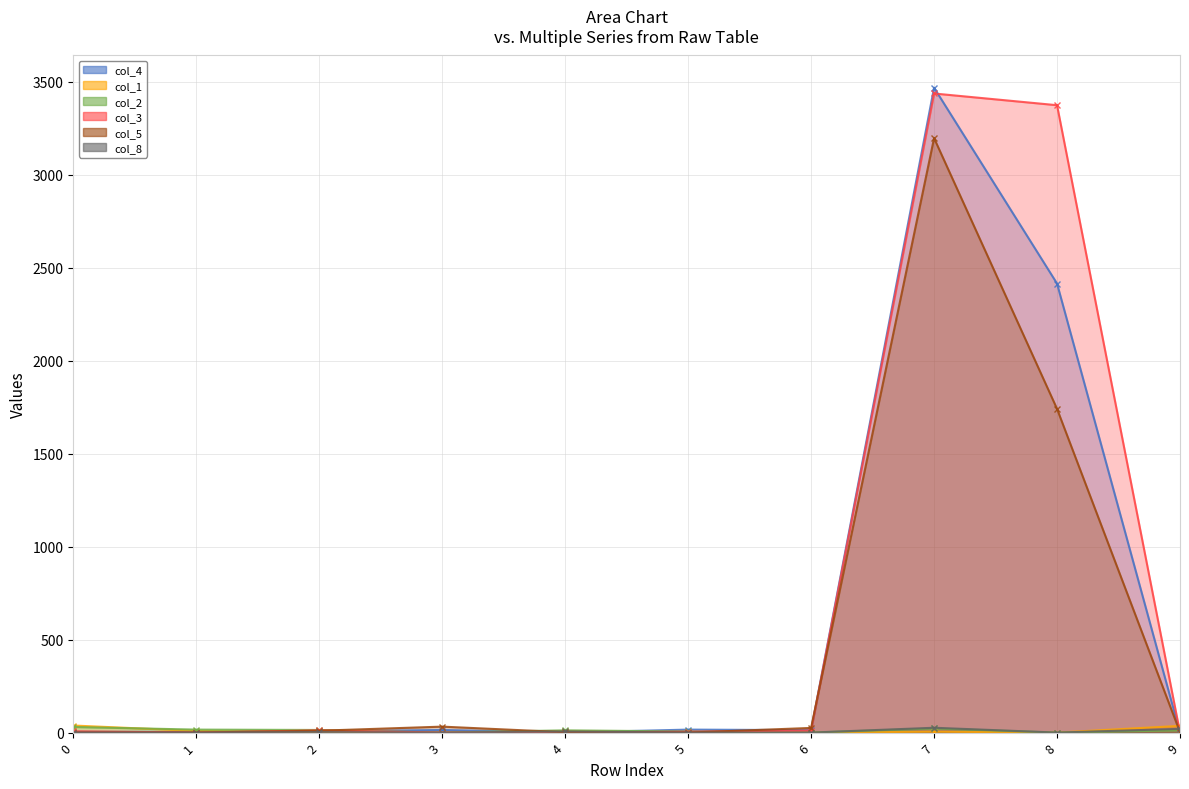

At which category does col_2 reach its first local valley?

3